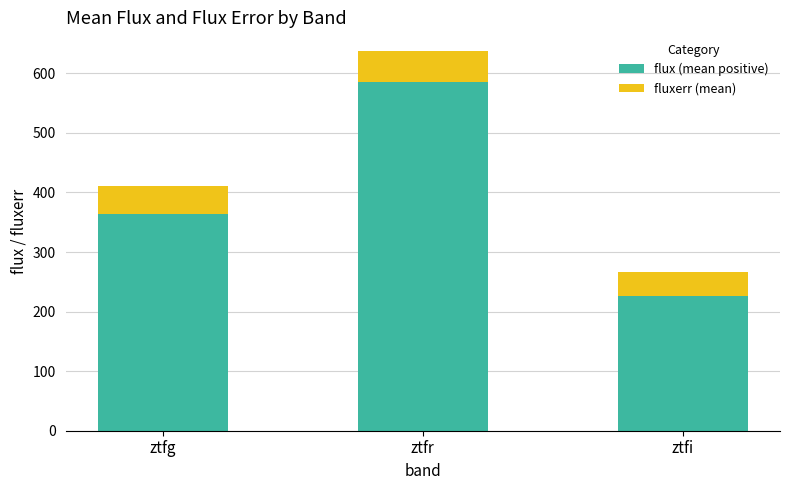

What is the maximum value for flux (mean positive)?

585.6